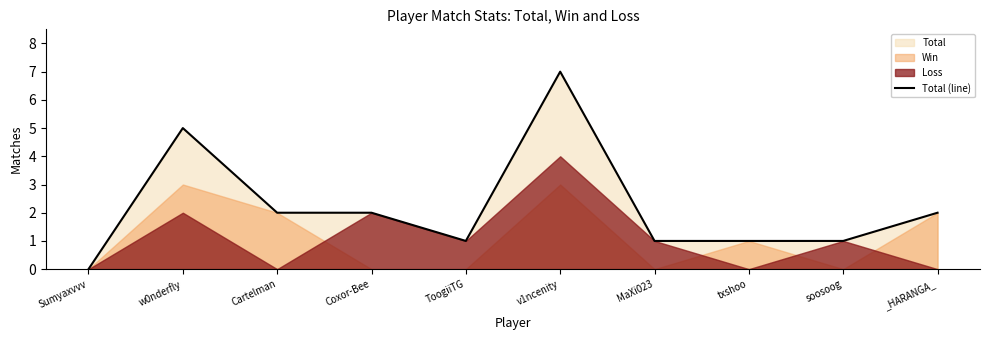

Does the chart have visible grid lines?

No